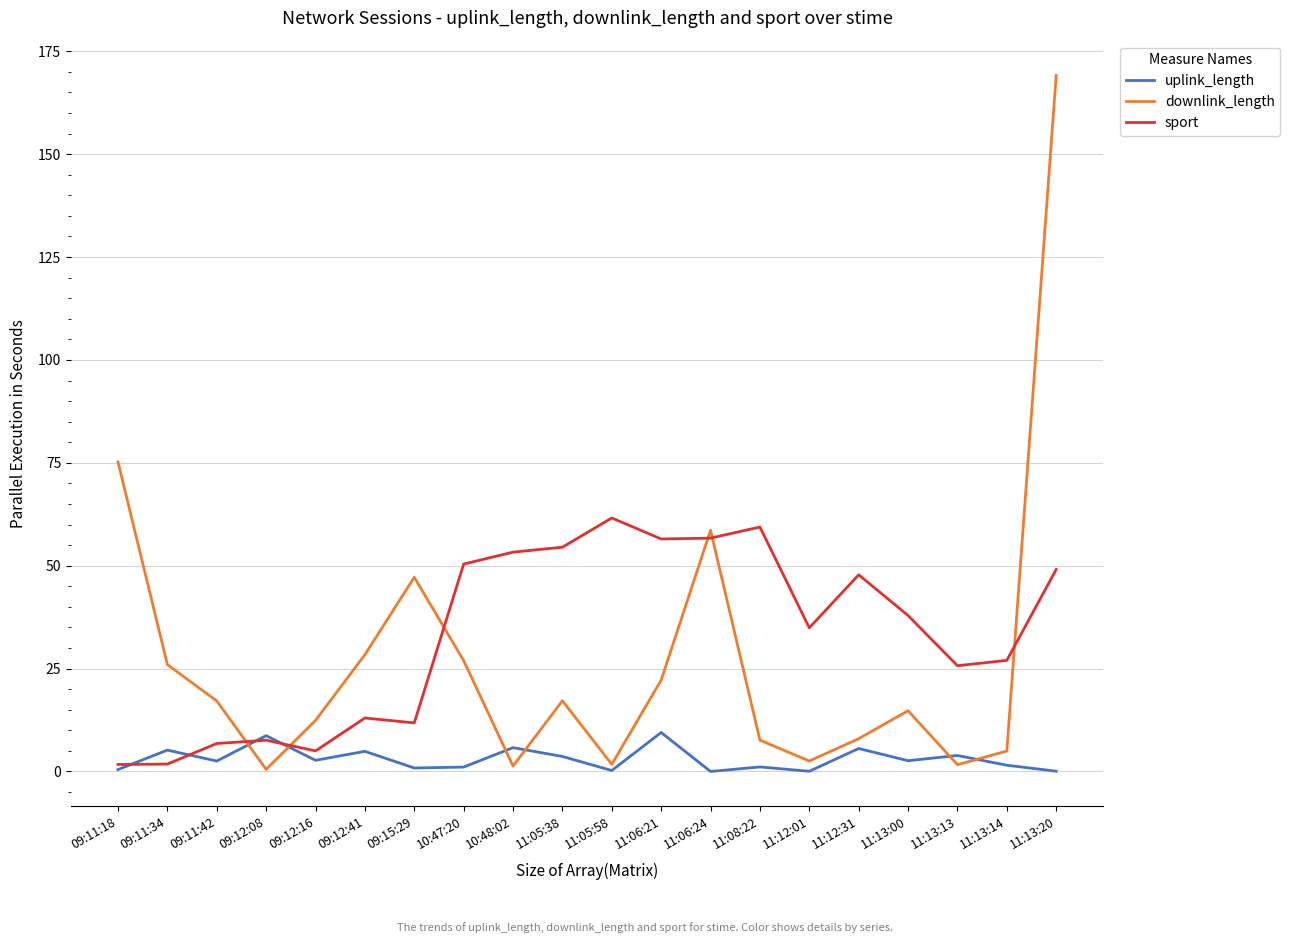

How many lines are shown in the chart?

3